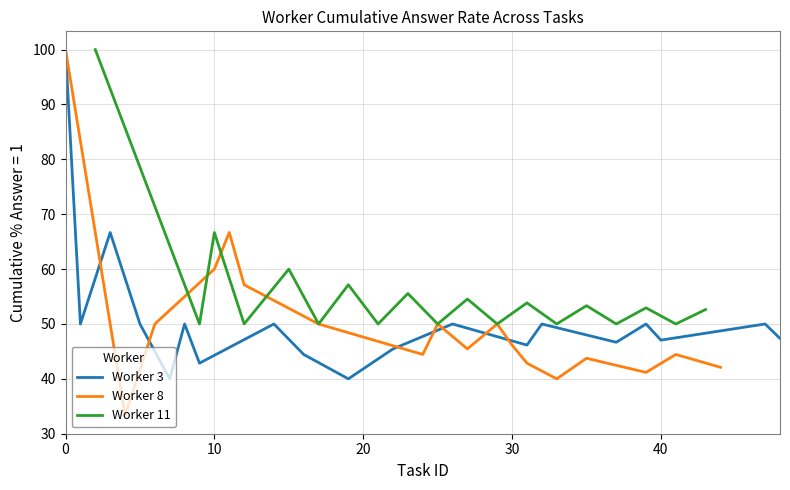

Is it true that Worker 3 equals 47.1 at 40?

True